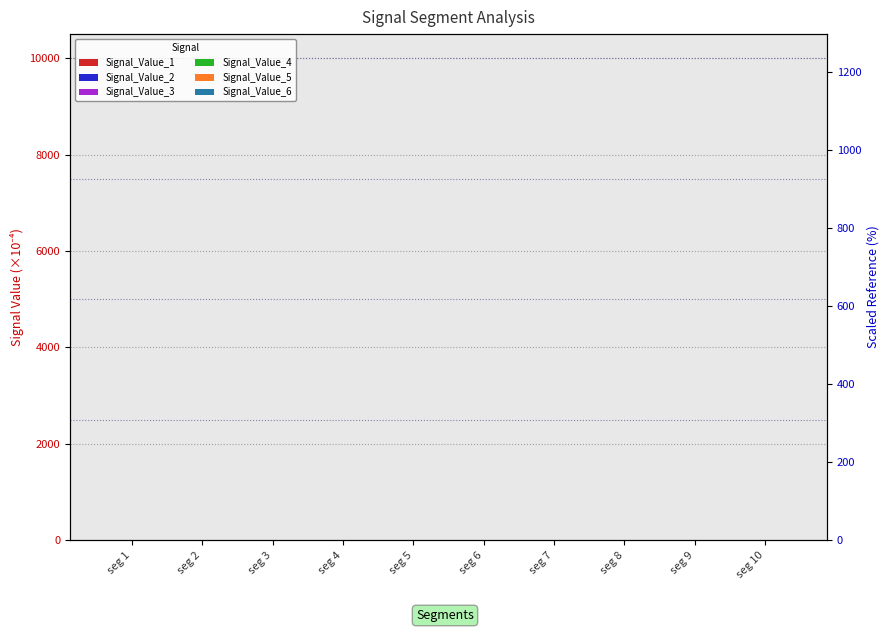

The Signal_Value_6 series shows 6.0 at seg 10. True or false?

False